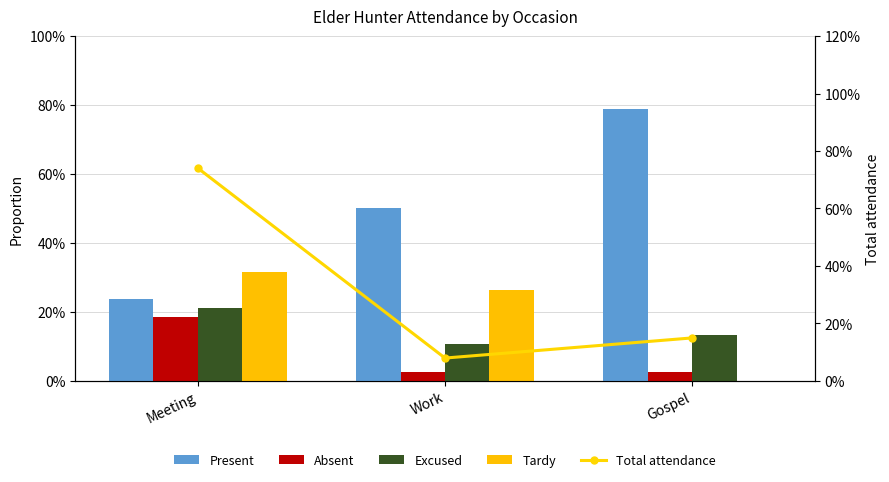

What is the average value of the Absent series?

0.1